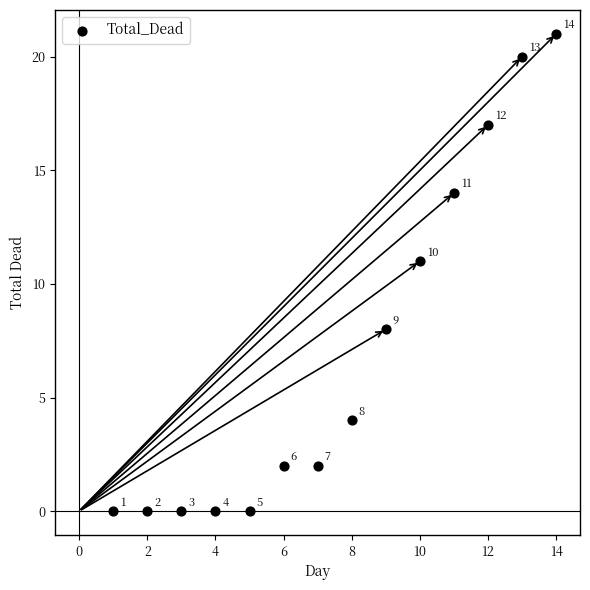

What Y value in the scatter plot is closest to 10?

11